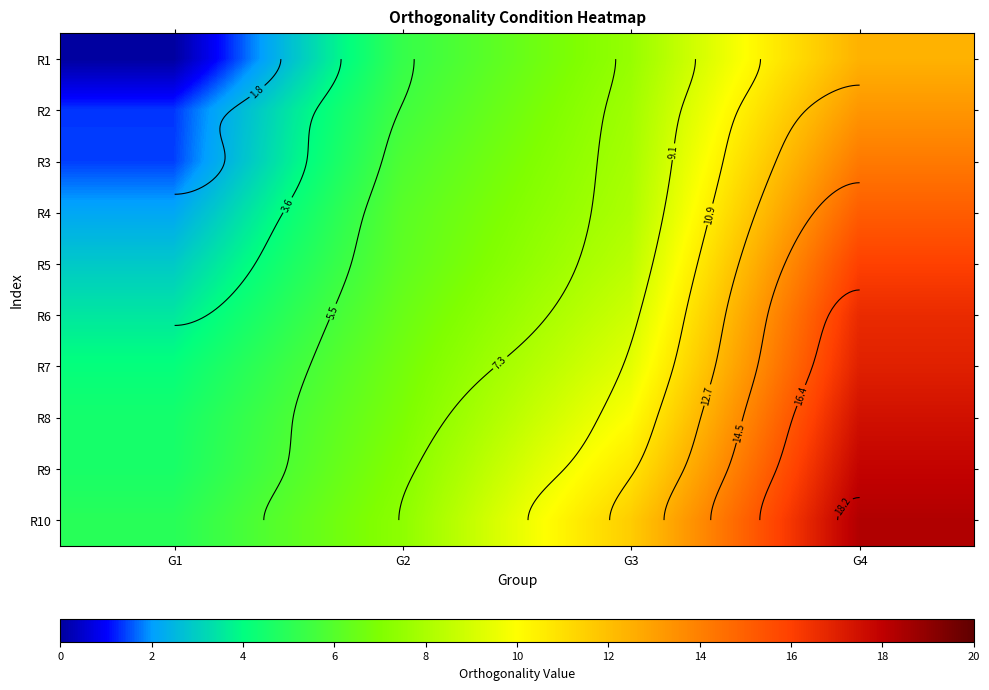

How many categories are shown in the chart?

4